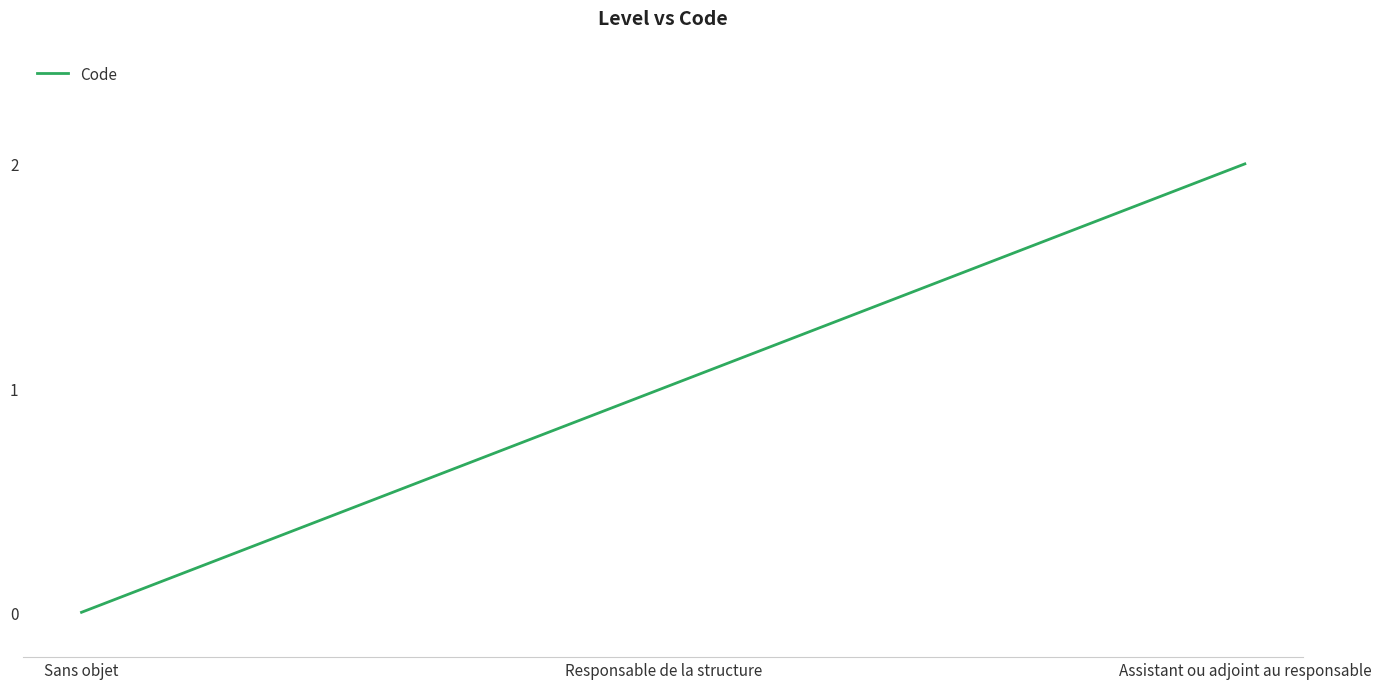

Reading right to left, what are all the values shown in this chart?

2	1	0